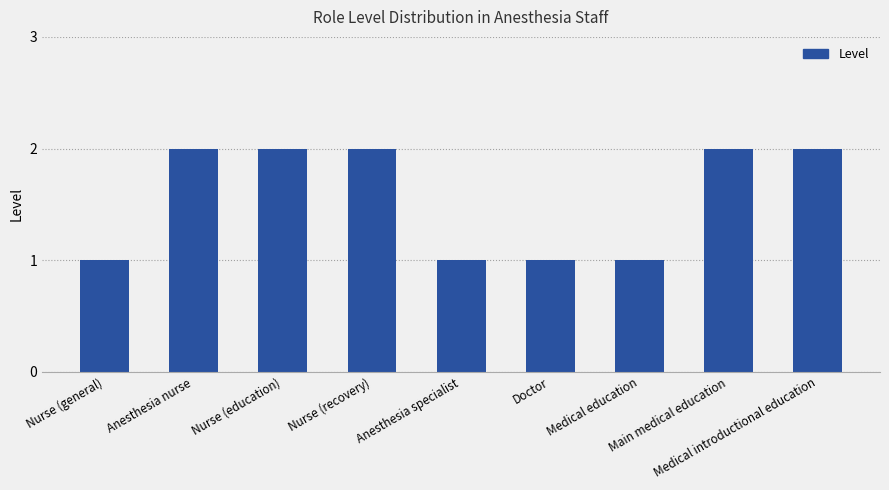

Count the number of categories in the chart.

9